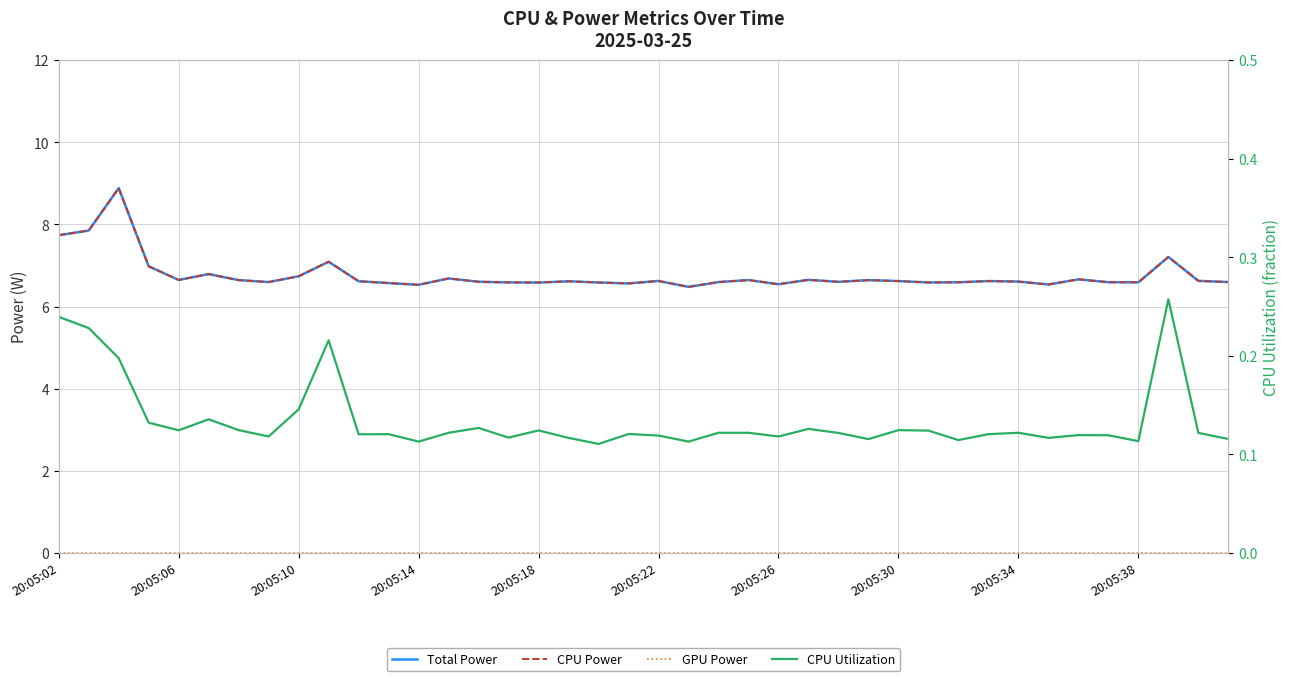

Is this an area chart (filled region under the line)?

No